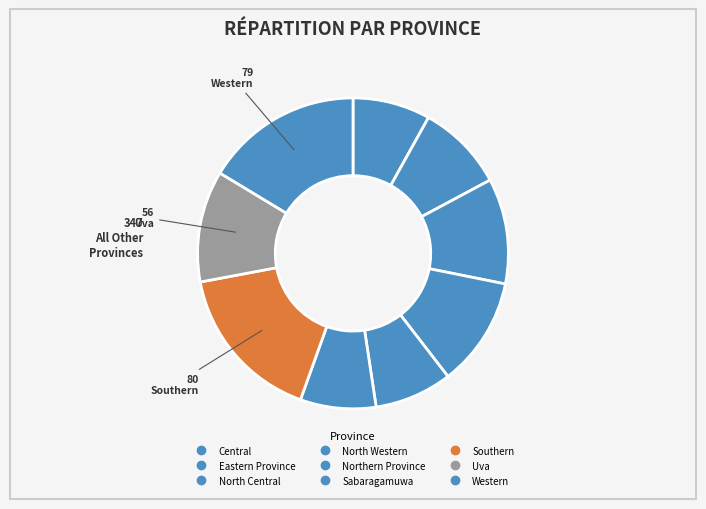

How many slices are in this pie chart?

9